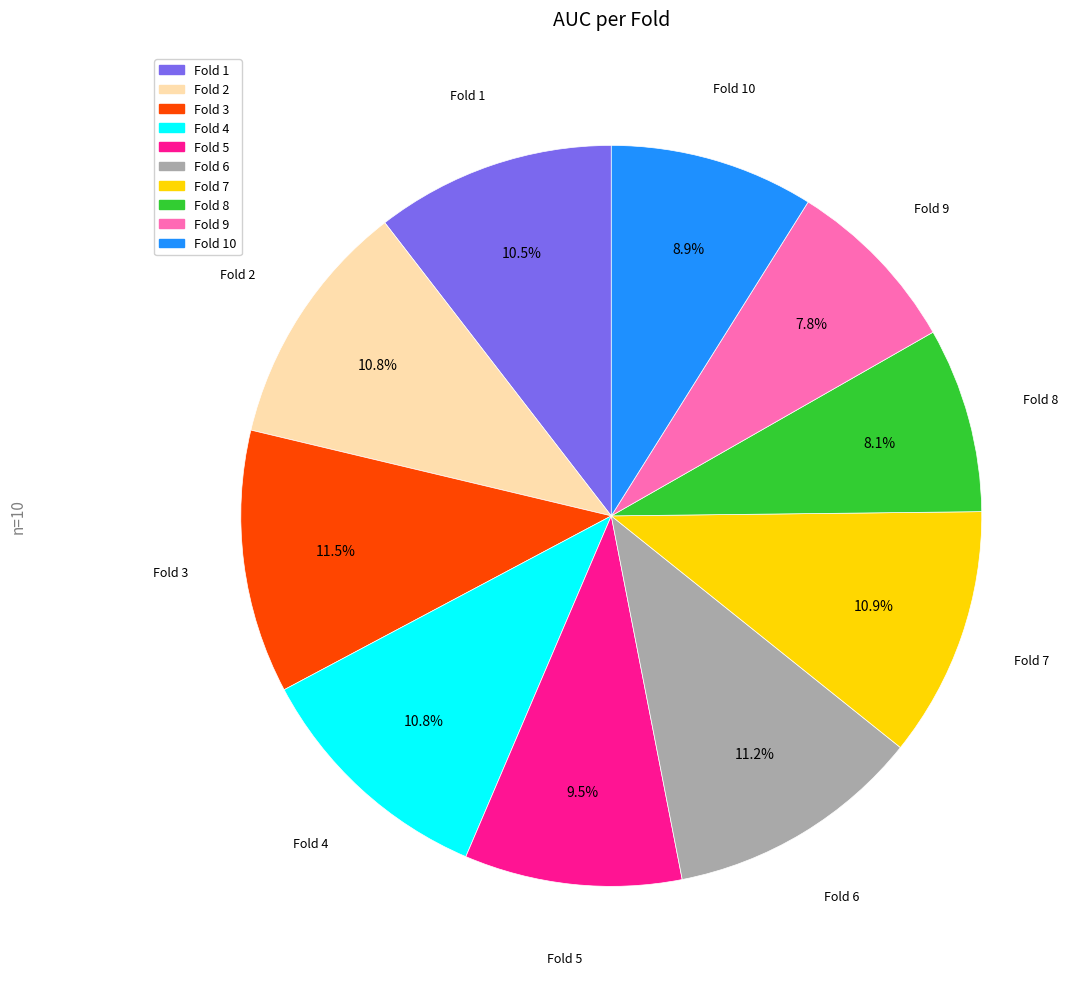

How many slices are in this pie chart?

10